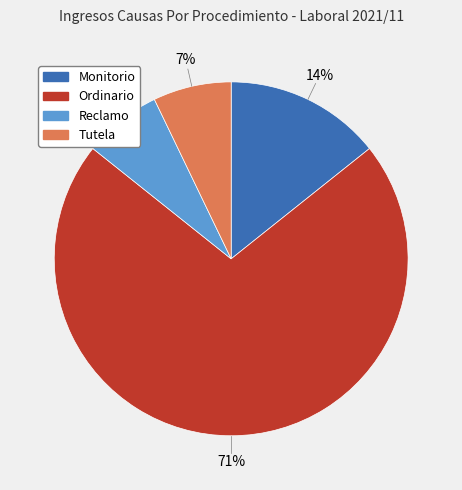

How many segments does this pie chart have?

4